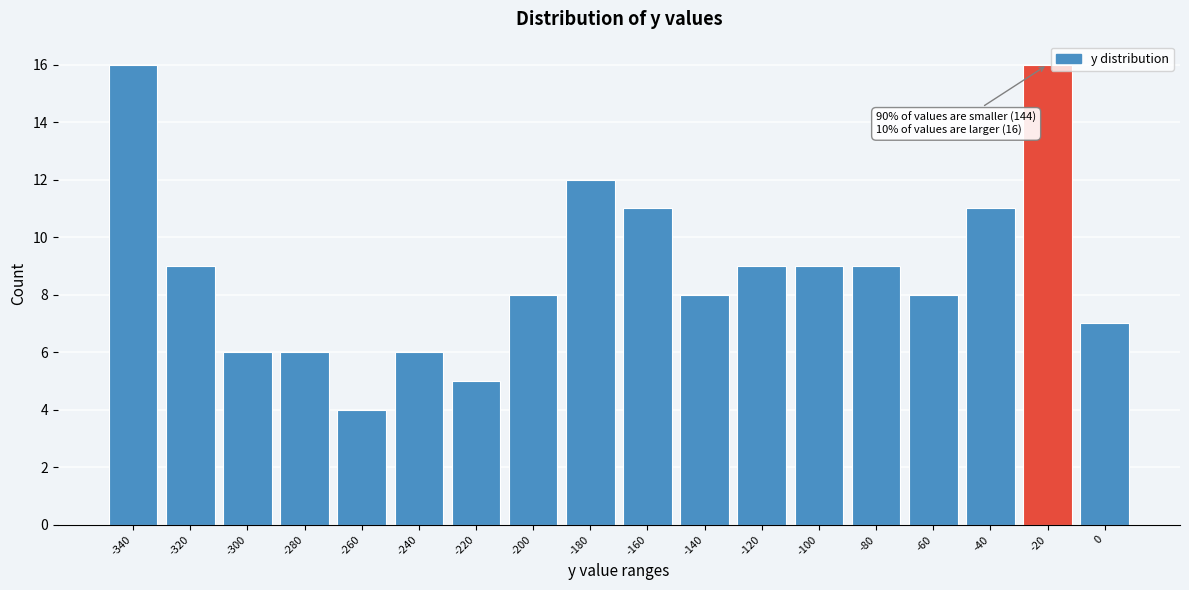

Reading left to right, transcribe all the data shown in this chart.

-340=16	-320=9	-300=6	-280=6	-260=4	-240=6	-220=5	-200=8	-180=12	-160=11	-140=8	-120=9	-100=9	-80=9	-60=8	-40=11	-20=16	0=7